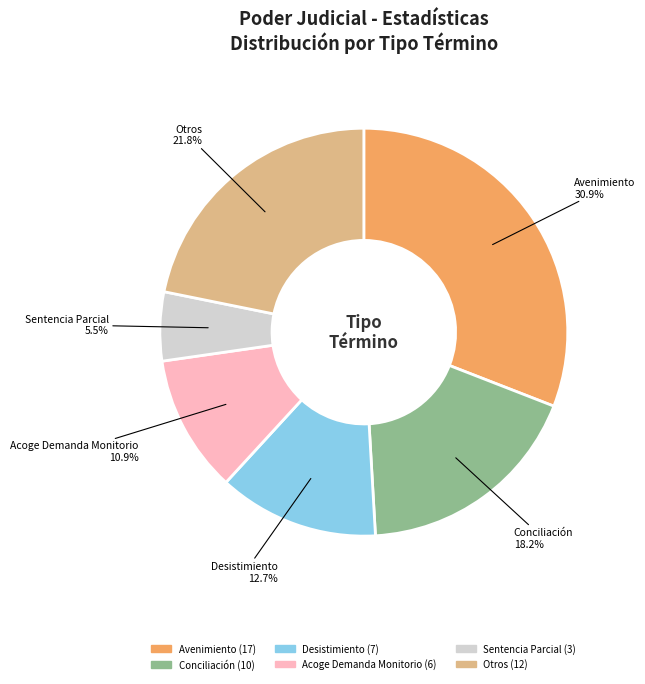

Is there a majority slice in this chart?

No